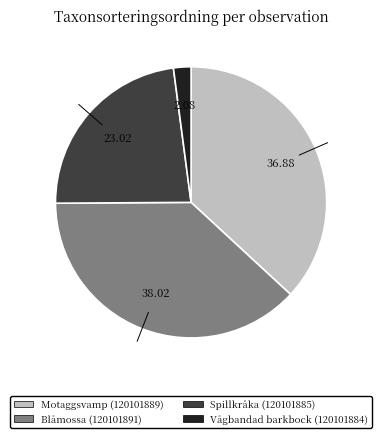

The Spillkråka (120101885) slice represents 23% of the pie. True or false?

True